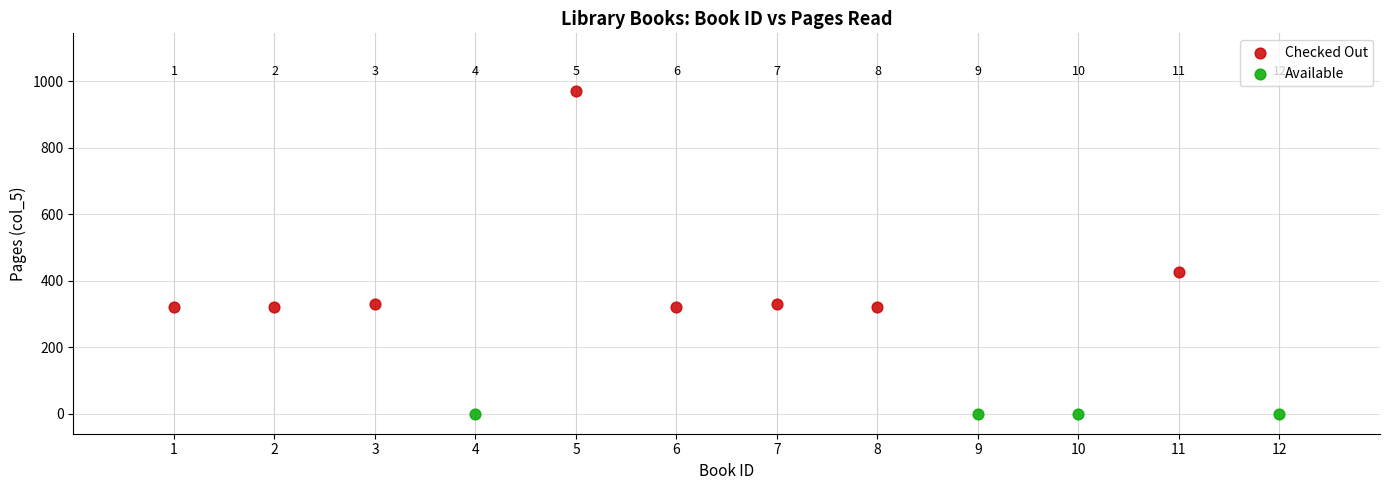

Which series contains the highest Y value?

Checked Out